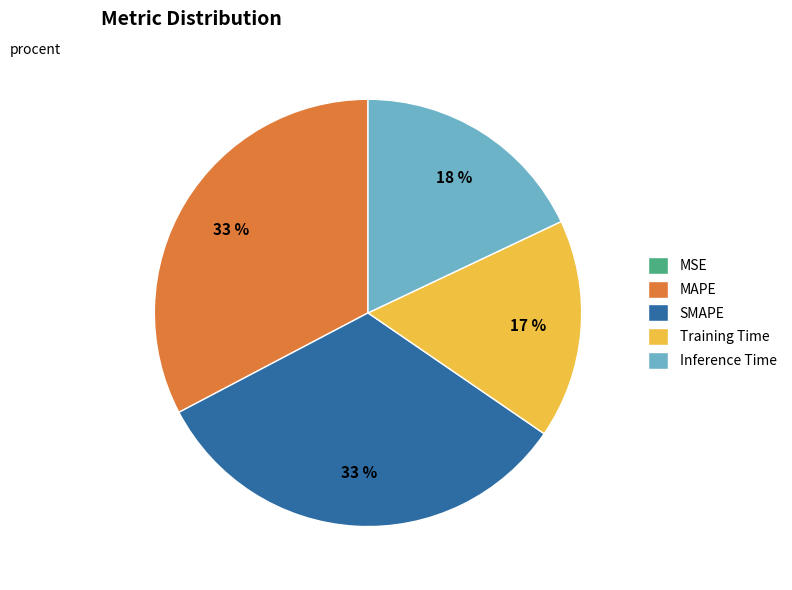

True or false: SMAPE accounts for 38% of the total.

False